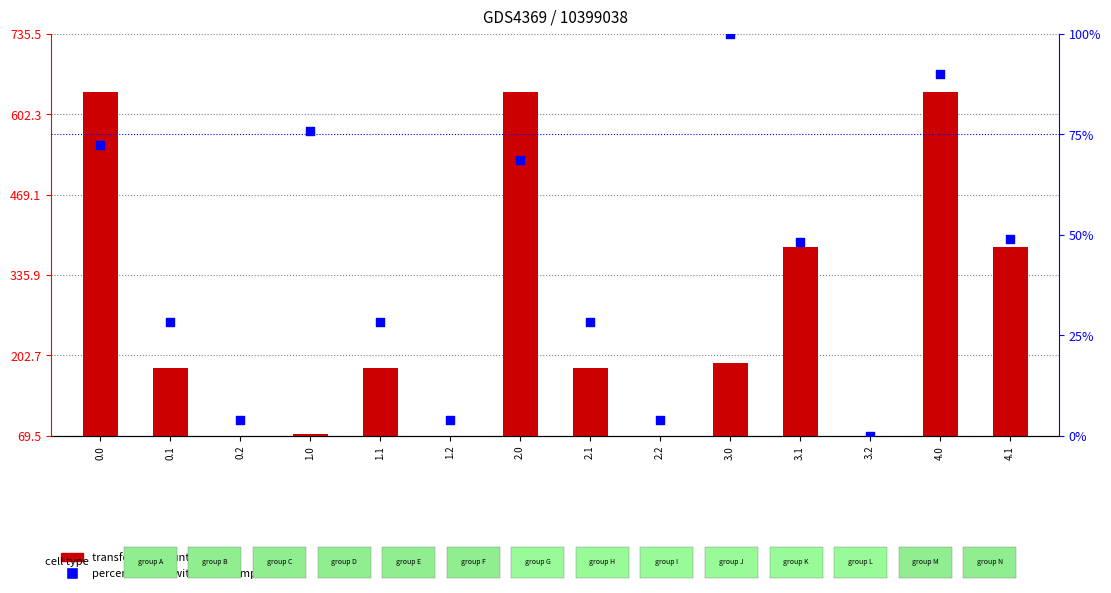

Which series contains the lowest Y value?

transformed count